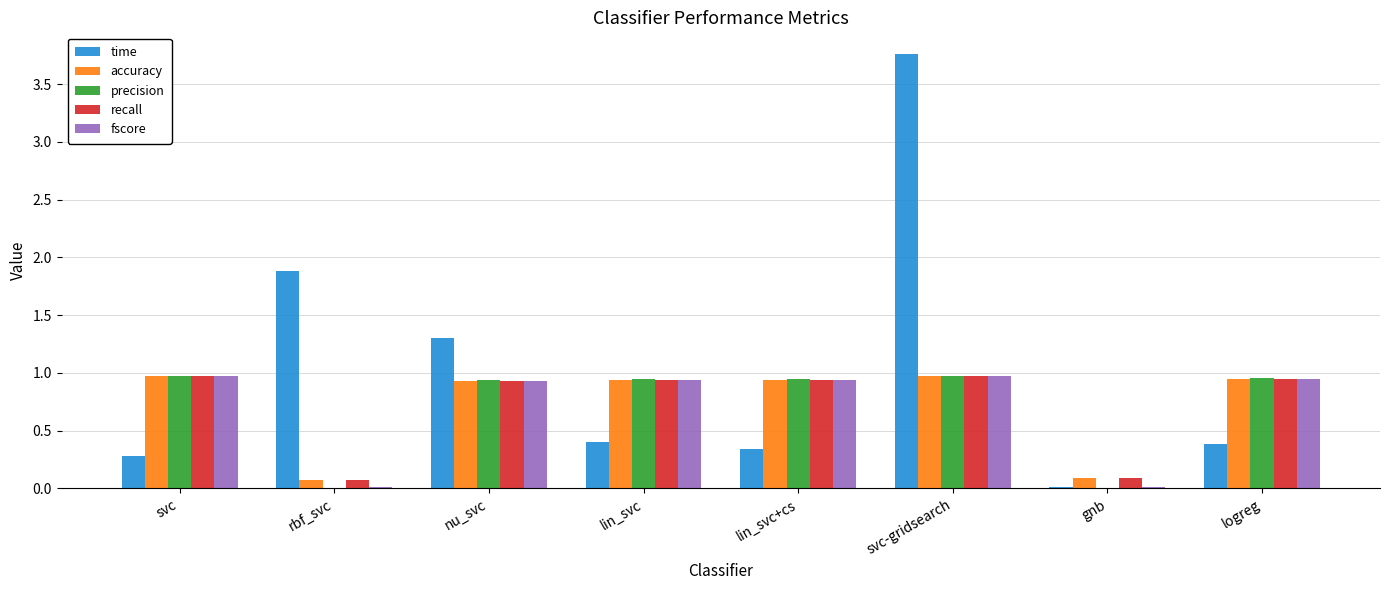

What is the sum of all precision values?

5.7